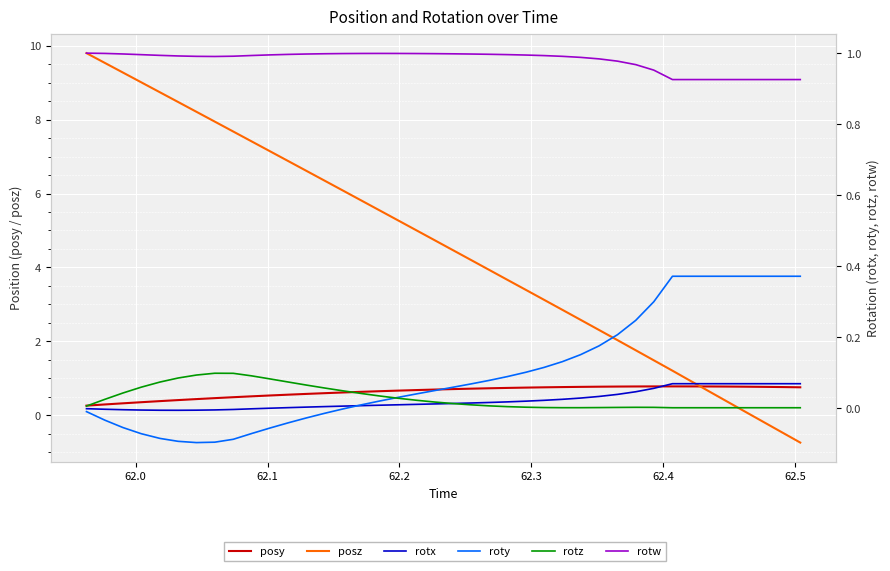

What is the difference between the second highest and second lowest values in the posy series?

0.5